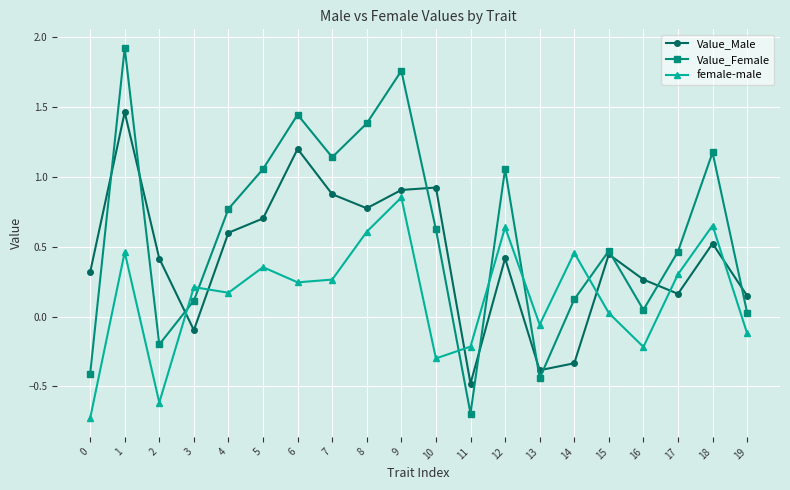

Which series has the largest range (max minus min)?

Value_Female